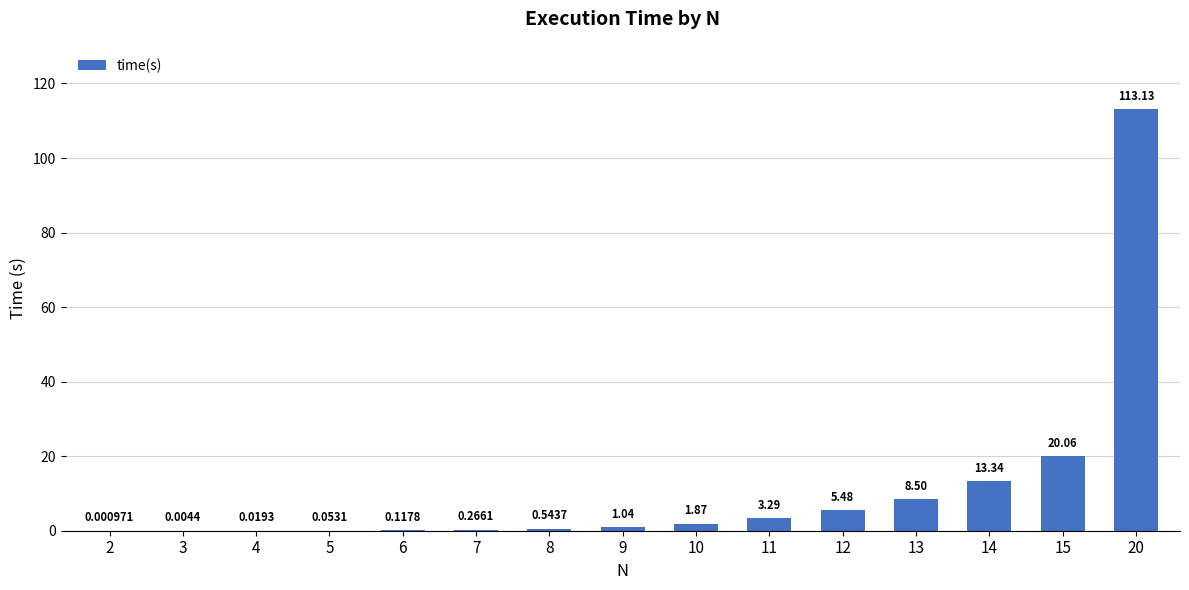

Between 9 and 3, which is larger?

9